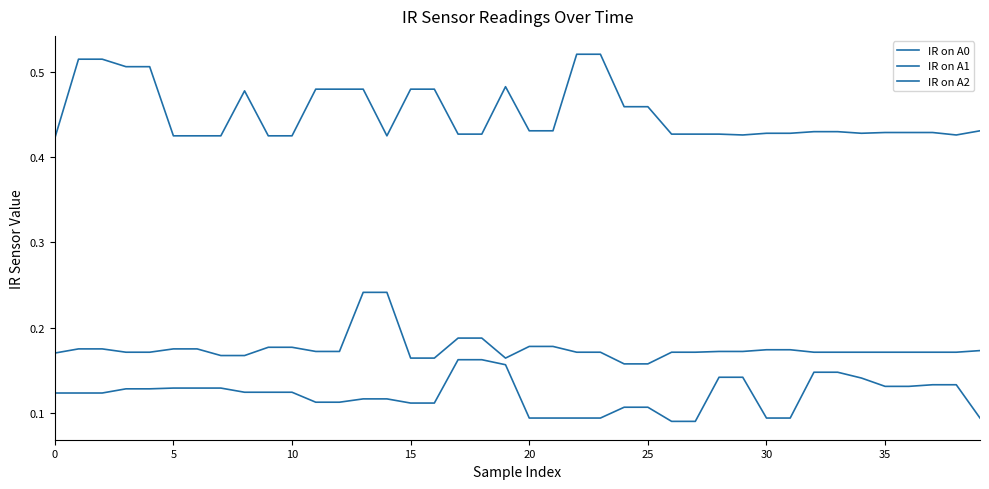

Where is IR on A0 nearest to the value 0?

24